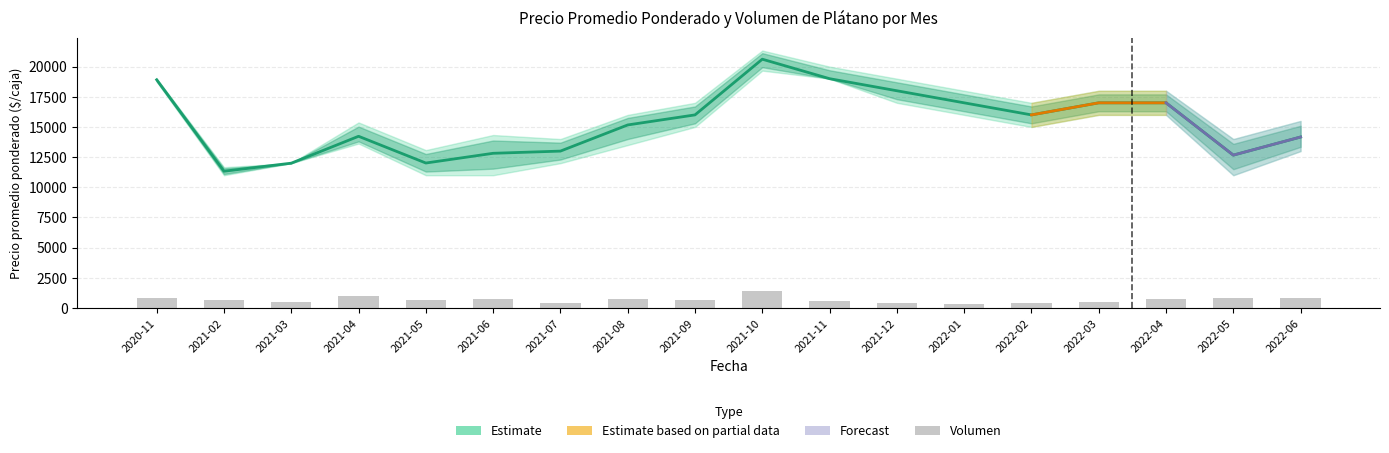

What is the minimum value shown in the chart?

300